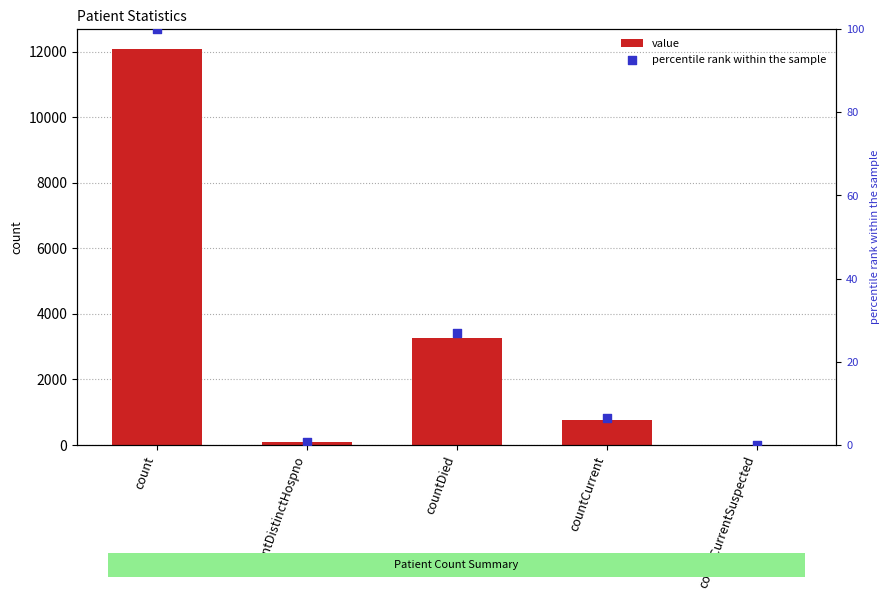

At which category is the sum across all series the highest?

count